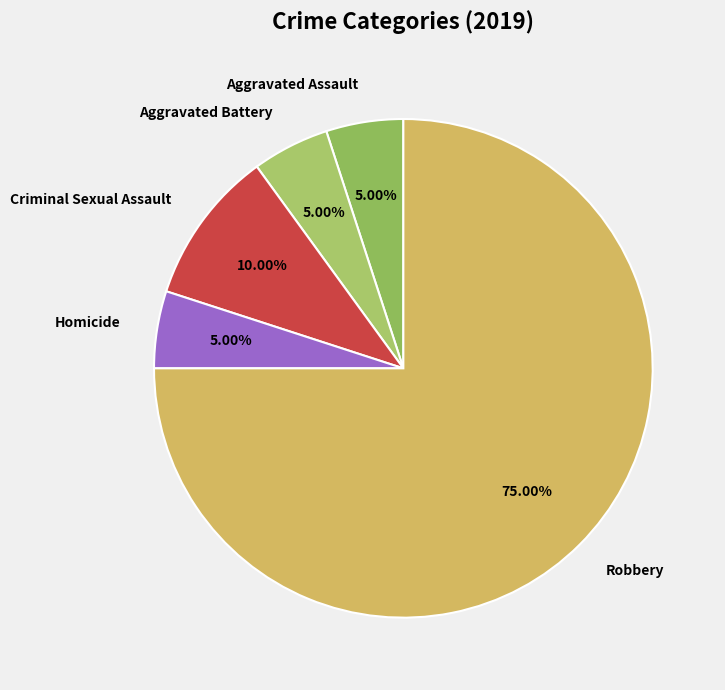

Which slice is the largest?

Robbery